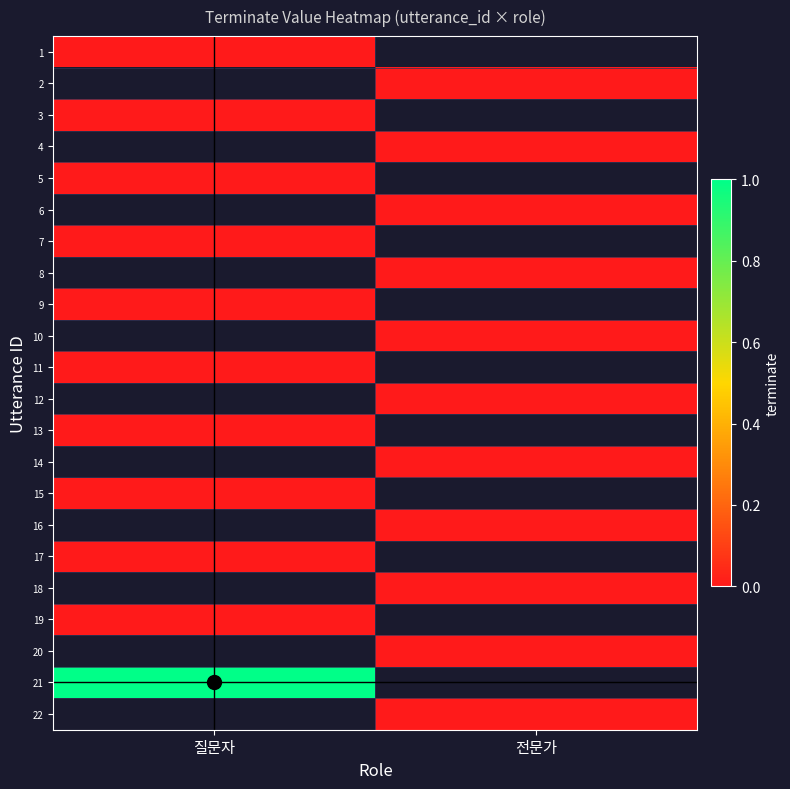

List the series in order of their peak value, lowest first.

1, 2, 3, 4, 5, 6, 7, 8, 9, 10, 11, 12, 13, 14, 15, 16, 17, 18, 19, 20, 21, 22